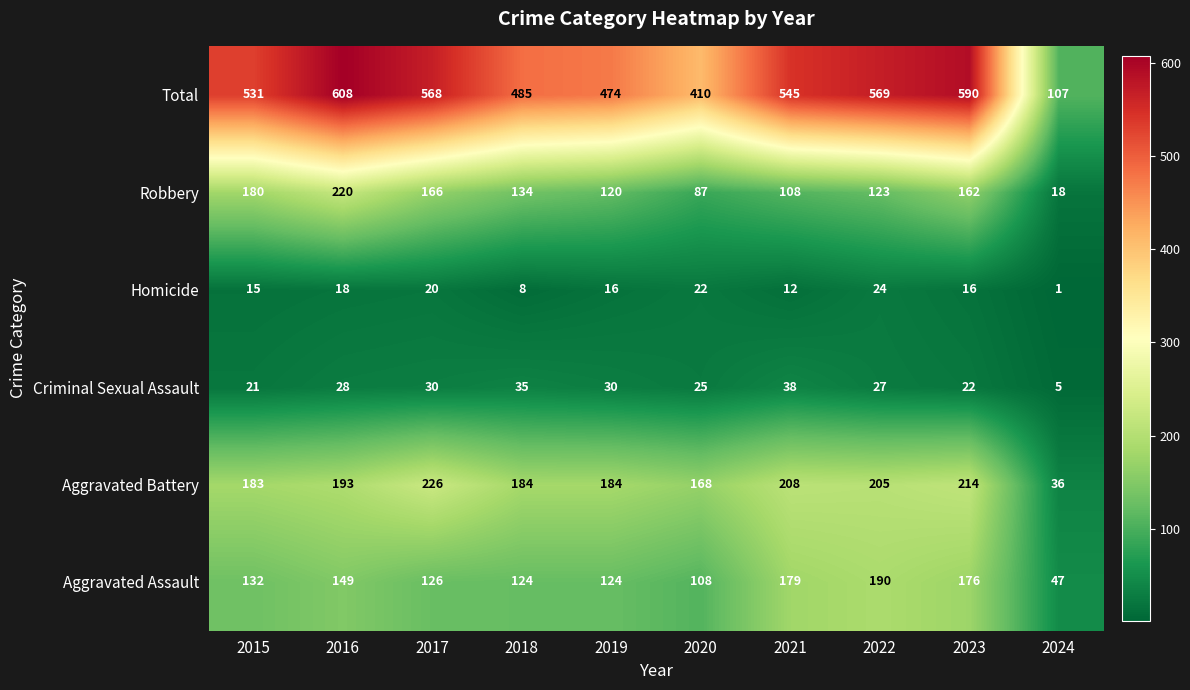

Which series has the largest range (max minus min)?

Total